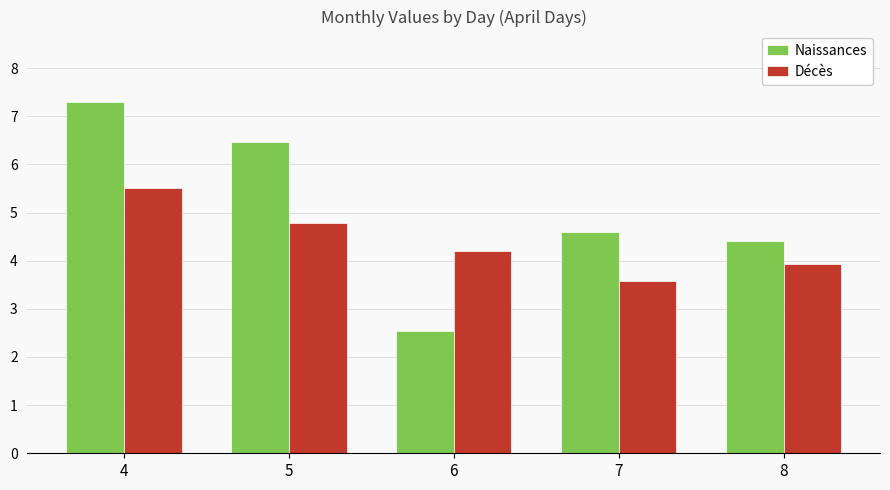

What is the highest value of the Naissances series?

7.3